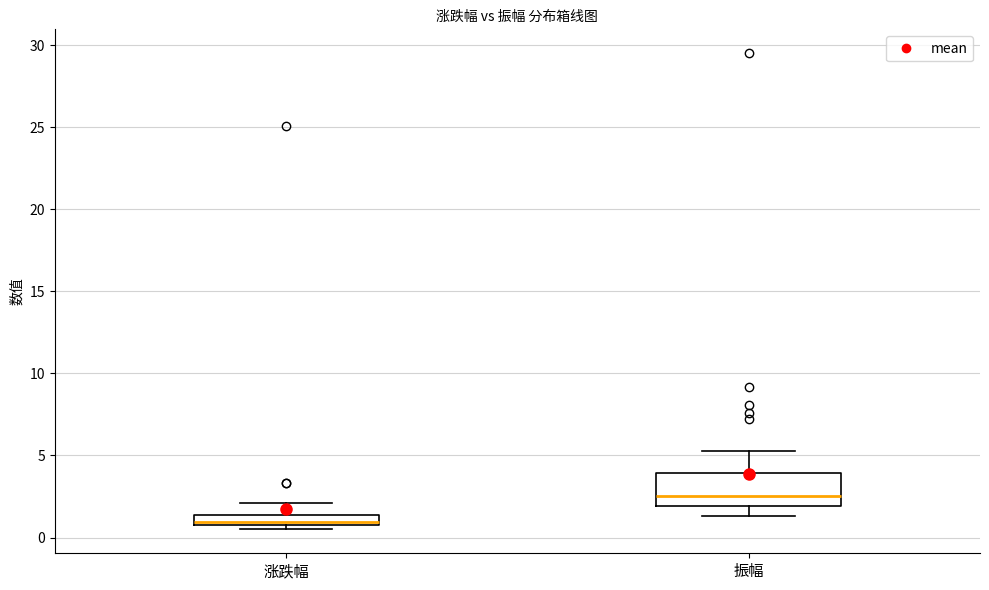

Where does the upper whisker of the box for 涨跌幅 end on the y-axis? The values are not printed on the chart, so give them approximately, as read against the axis.

2.0